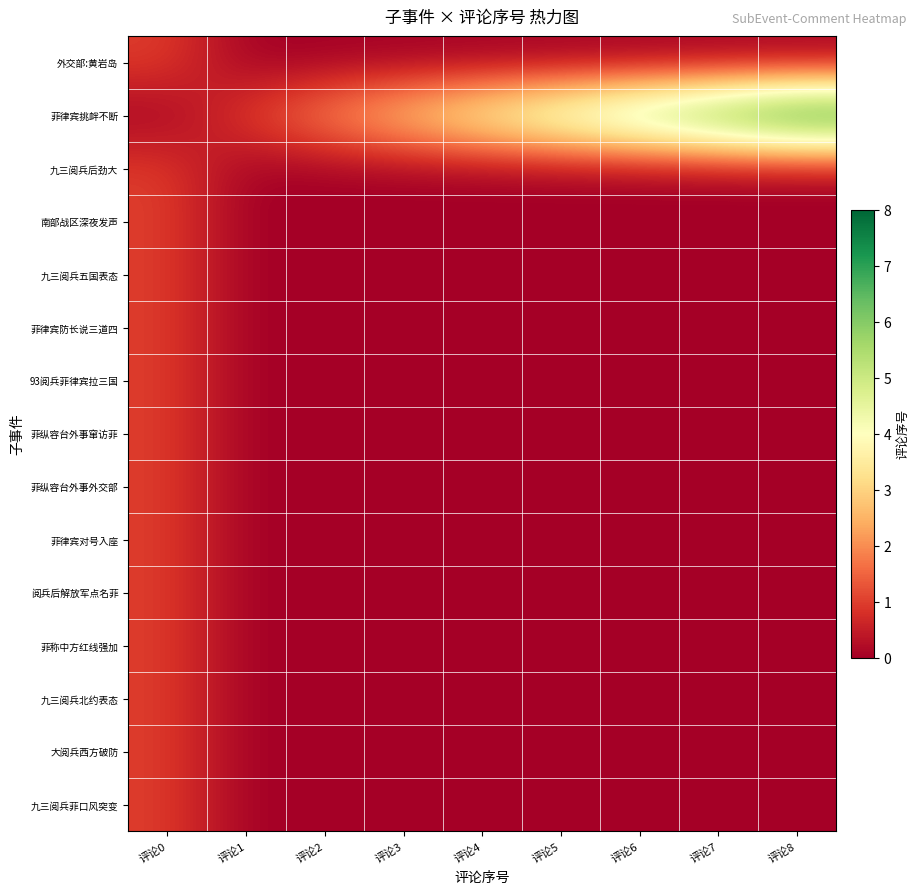

At which category does the chart reach its peak across all series?

评论8